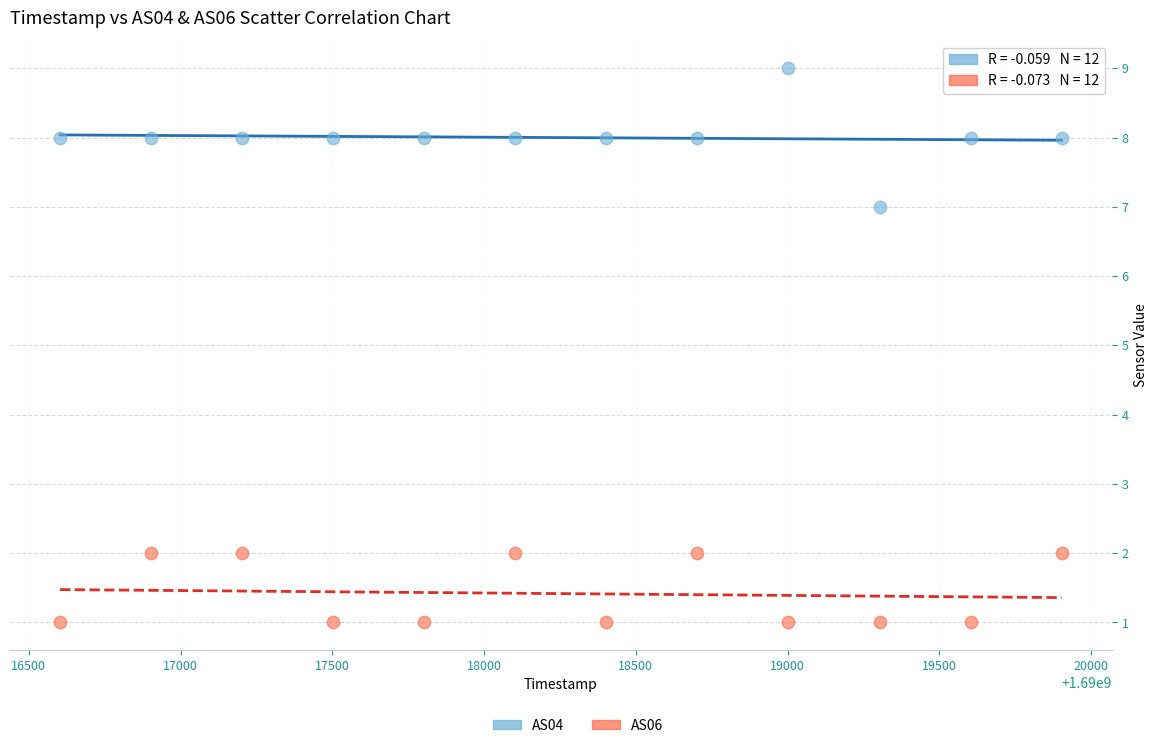

Across all data points, what is the range of X values (max minus min)?

3300